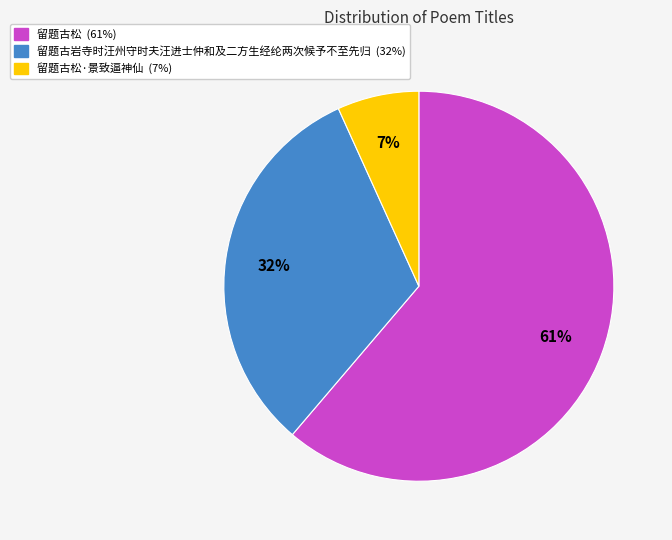

Does any single category account for the majority?

Yes